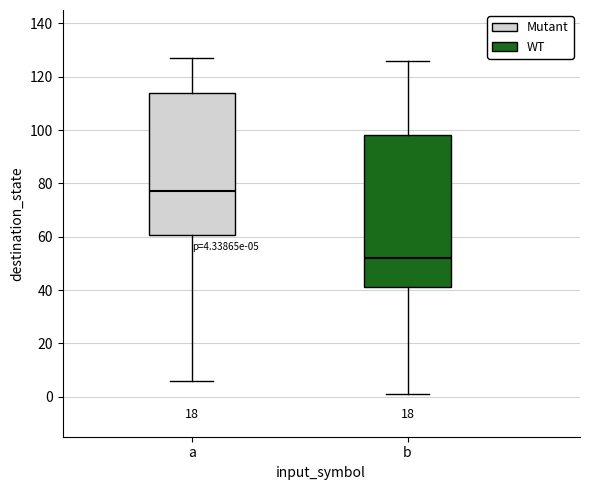

Which box is the tallest, from its lower edge to its upper edge?

b